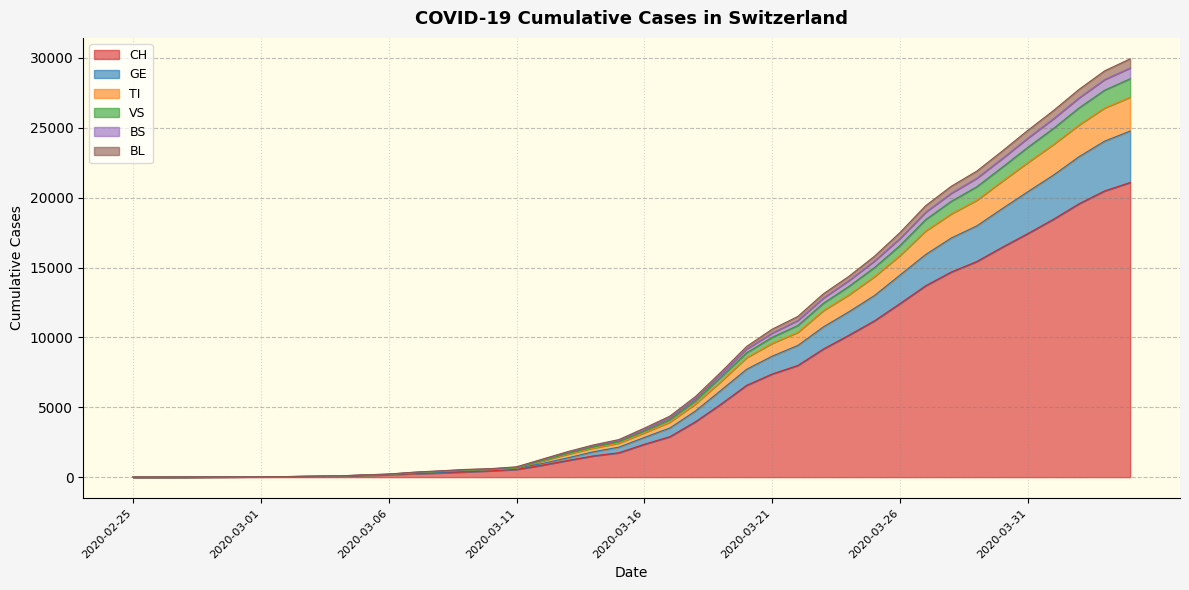

What is the maximum value for CH?

21088